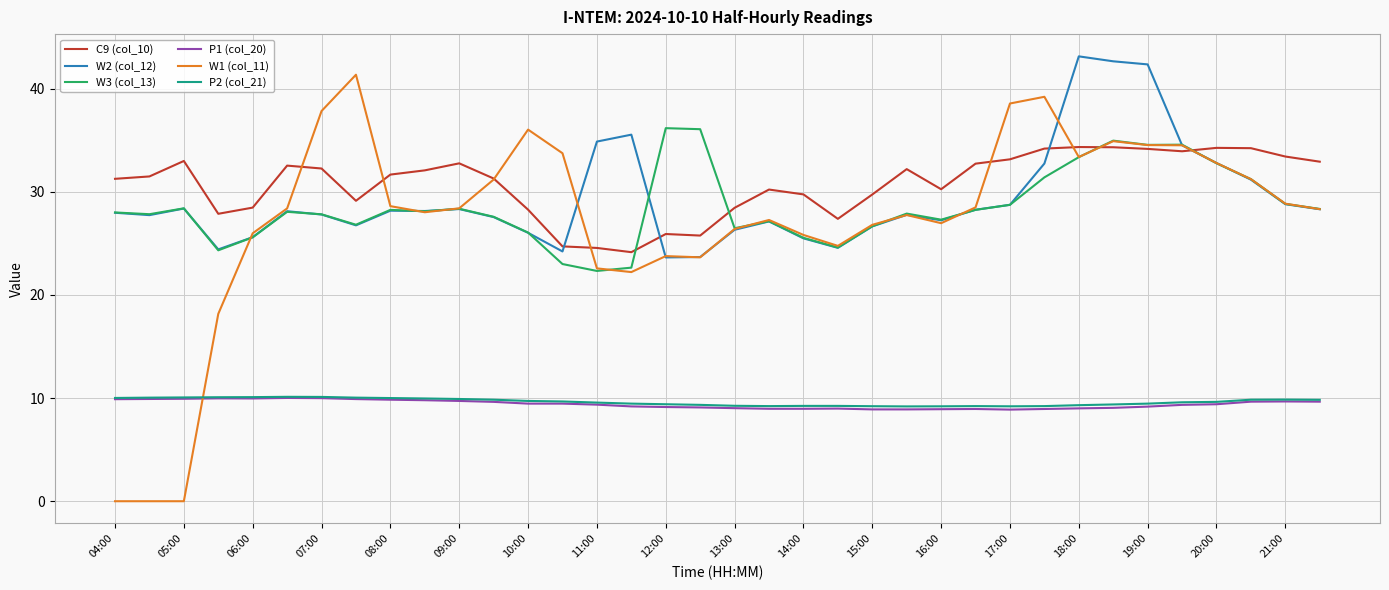

What is the difference between the maximum and minimum values in the W2 (col_12) series?

19.5